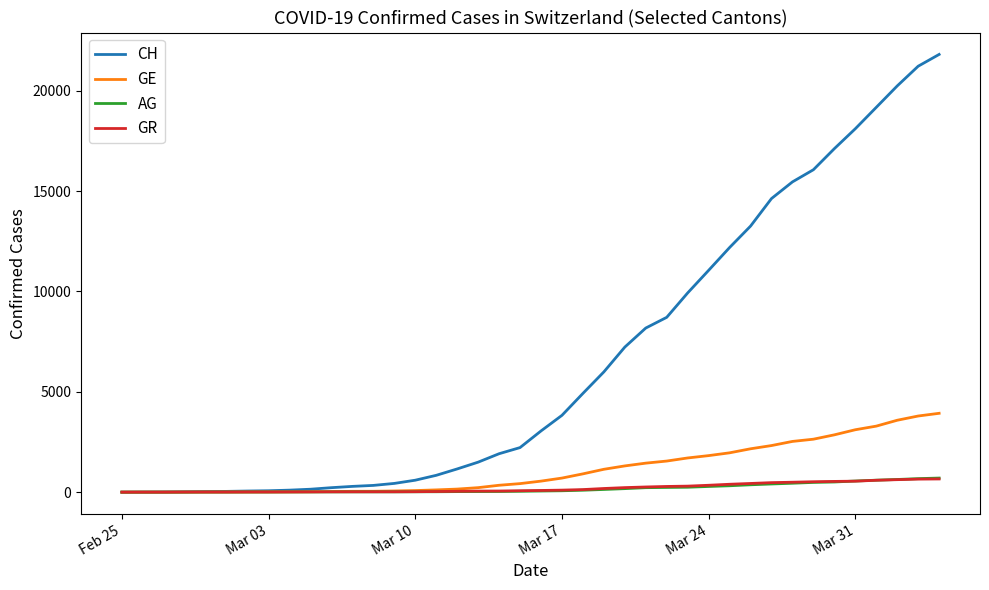

Which series has the largest total across all categories?

CH